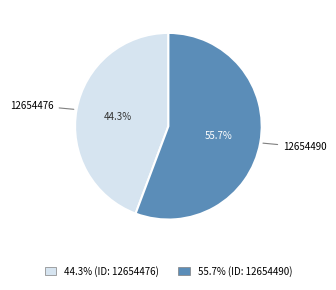

To the nearest percent, what is the difference between the largest and smallest slice percentages?

11%